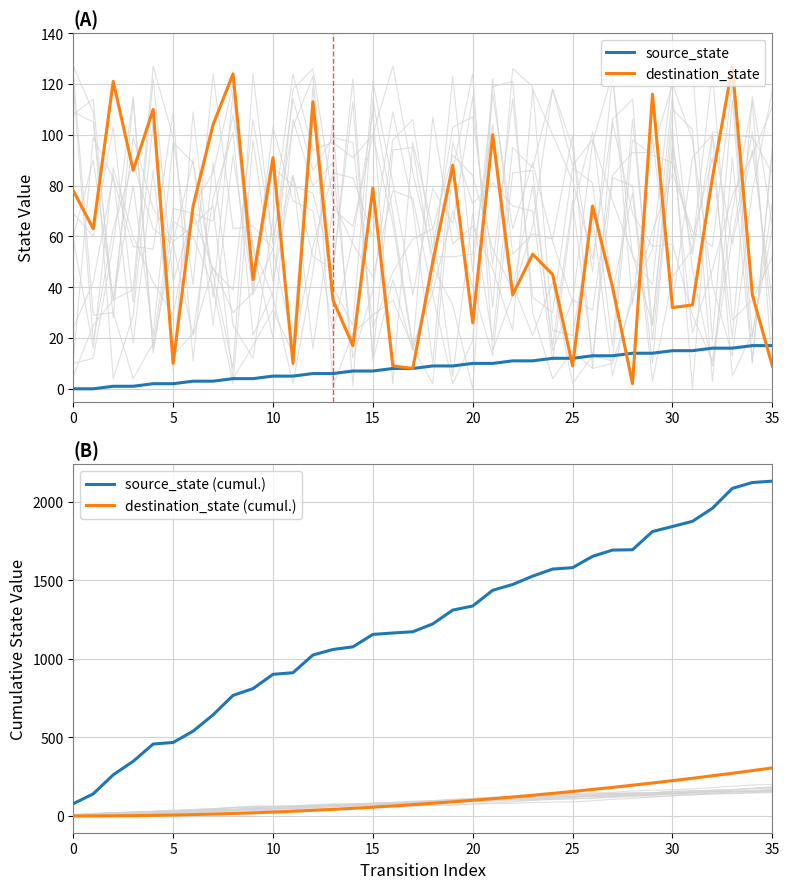

True or false: destination_state (cumul.) and source_state (cumul.) intersect in this chart.

False